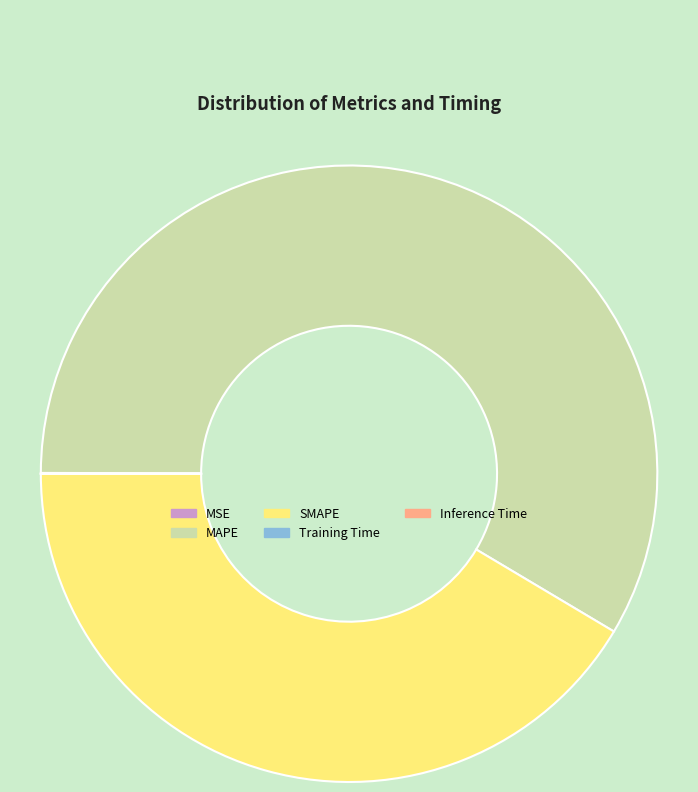

True or false: SMAPE accounts for 41% of the total.

True